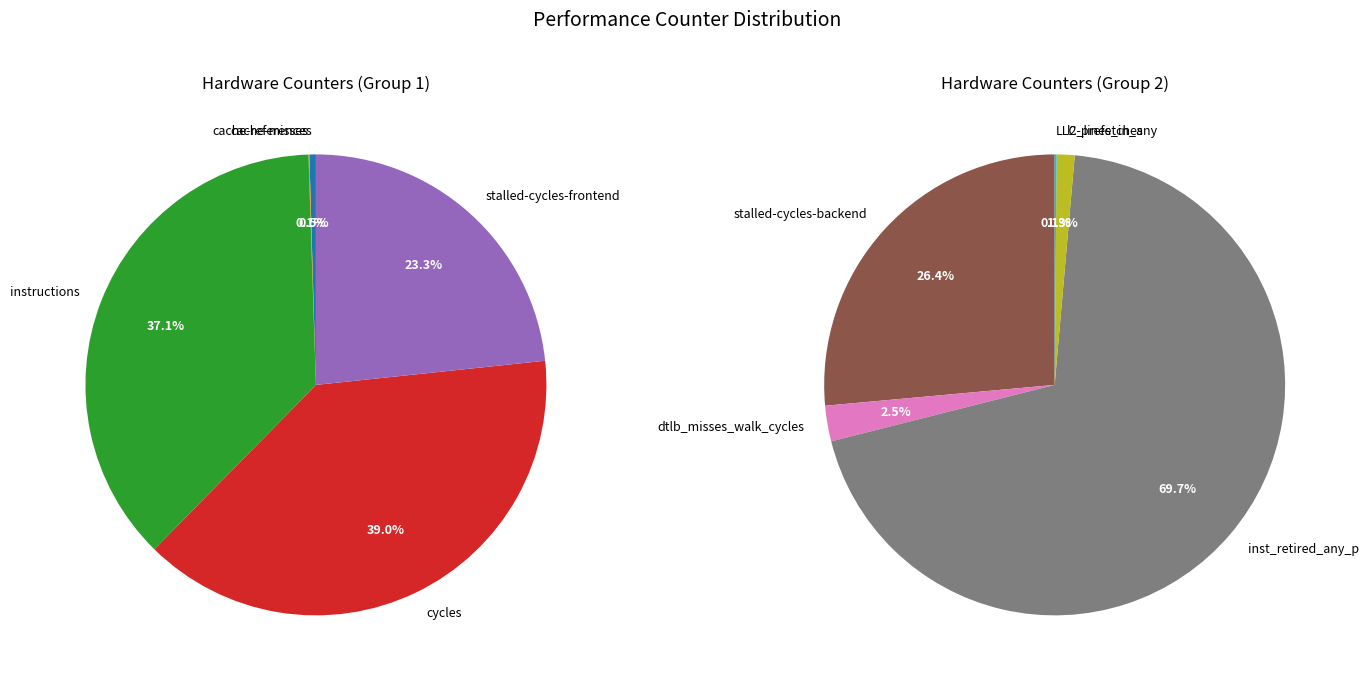

Which slice is the largest?

cycles